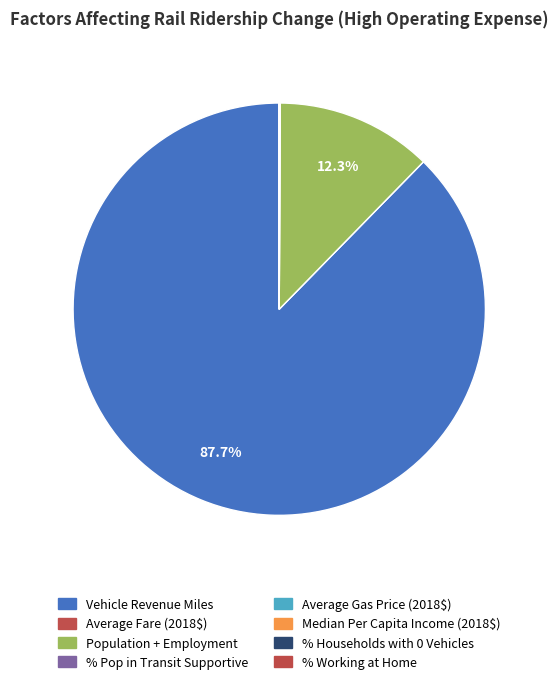

Which slice represents more than half of the pie?

Vehicle Revenue Miles